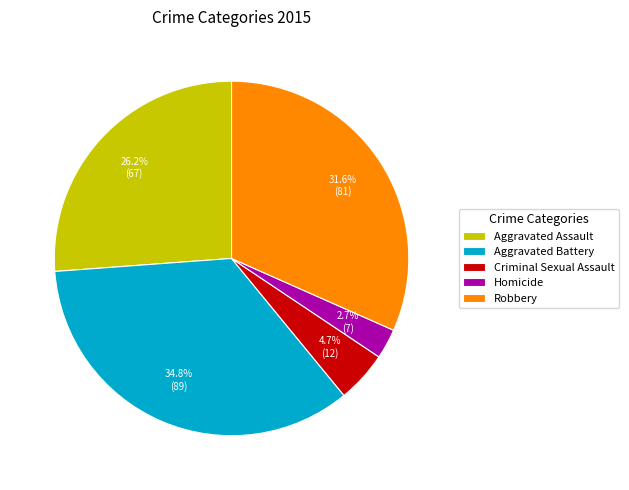

Count the number of slices in the pie.

5